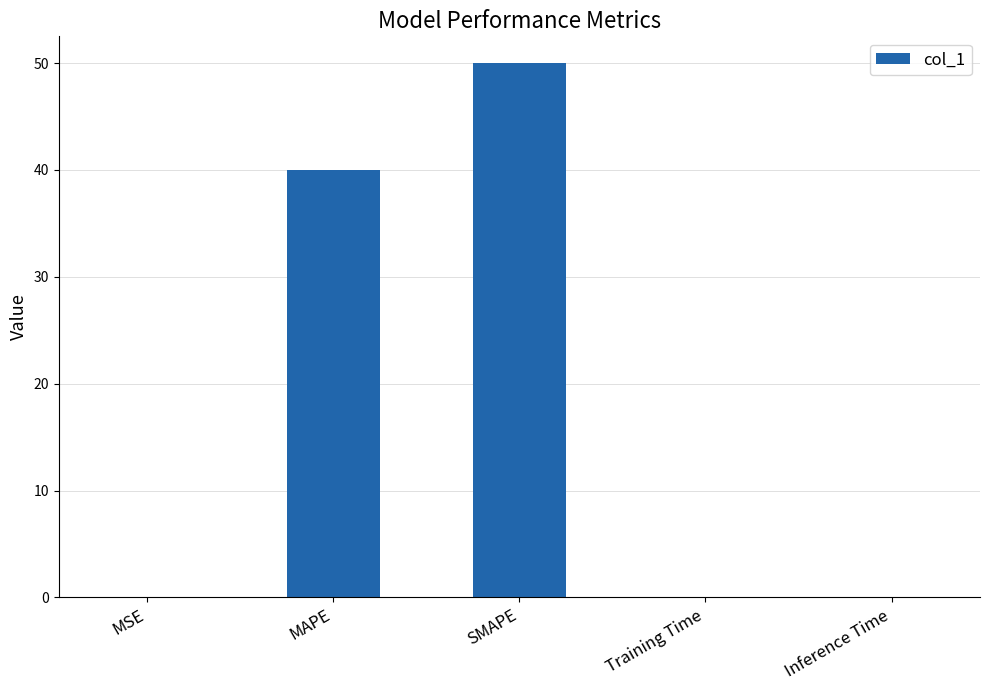

What is the average value?

18.0